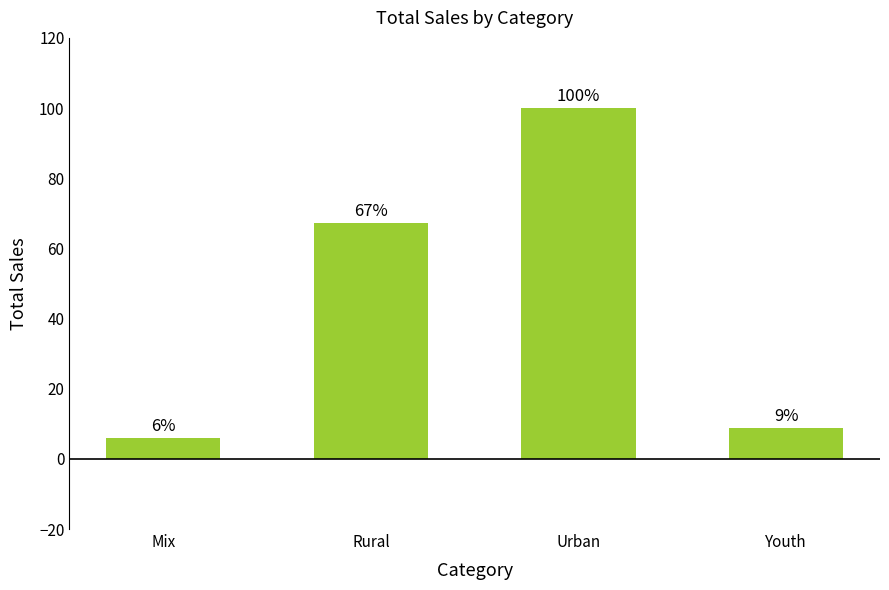

Approximately how many times larger is the value at Youth compared to Urban?

0.1